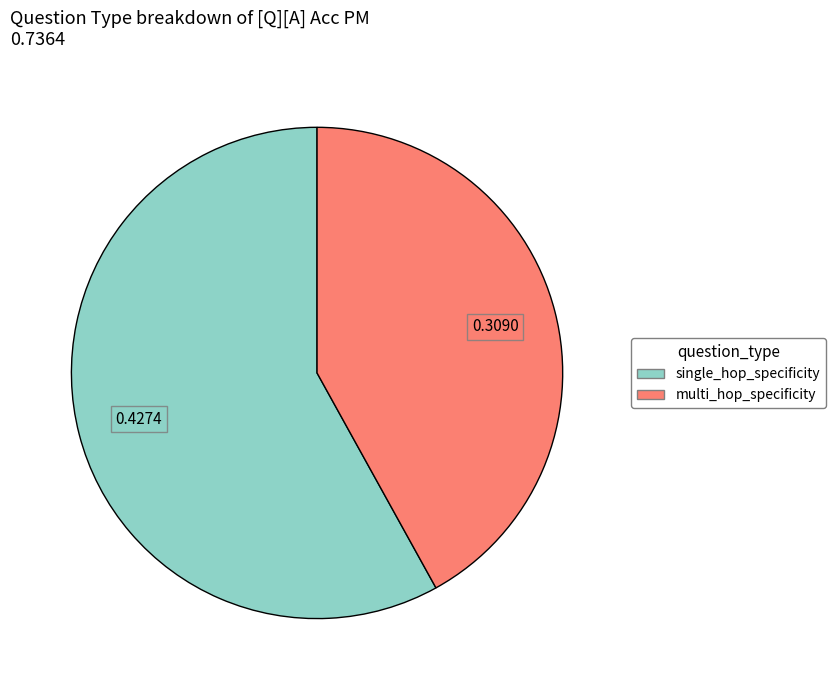

Which slice is the smallest?

multi_hop_specificity